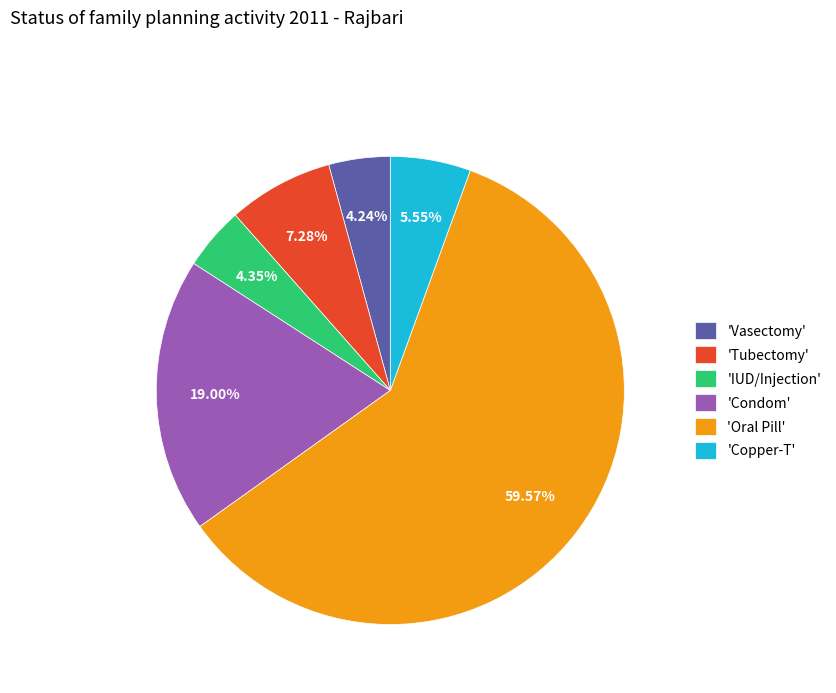

What is the majority slice?

'Oral Pill'